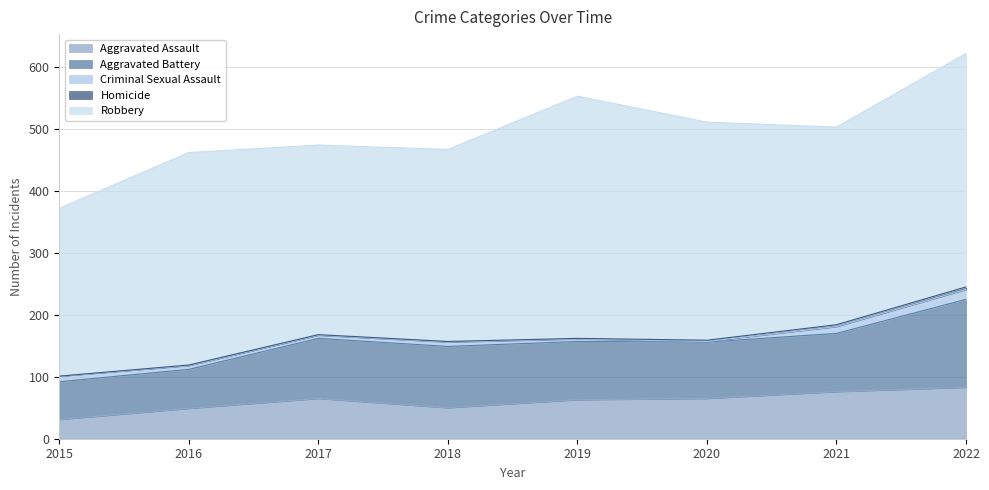

How many distinct data groups are displayed?

5